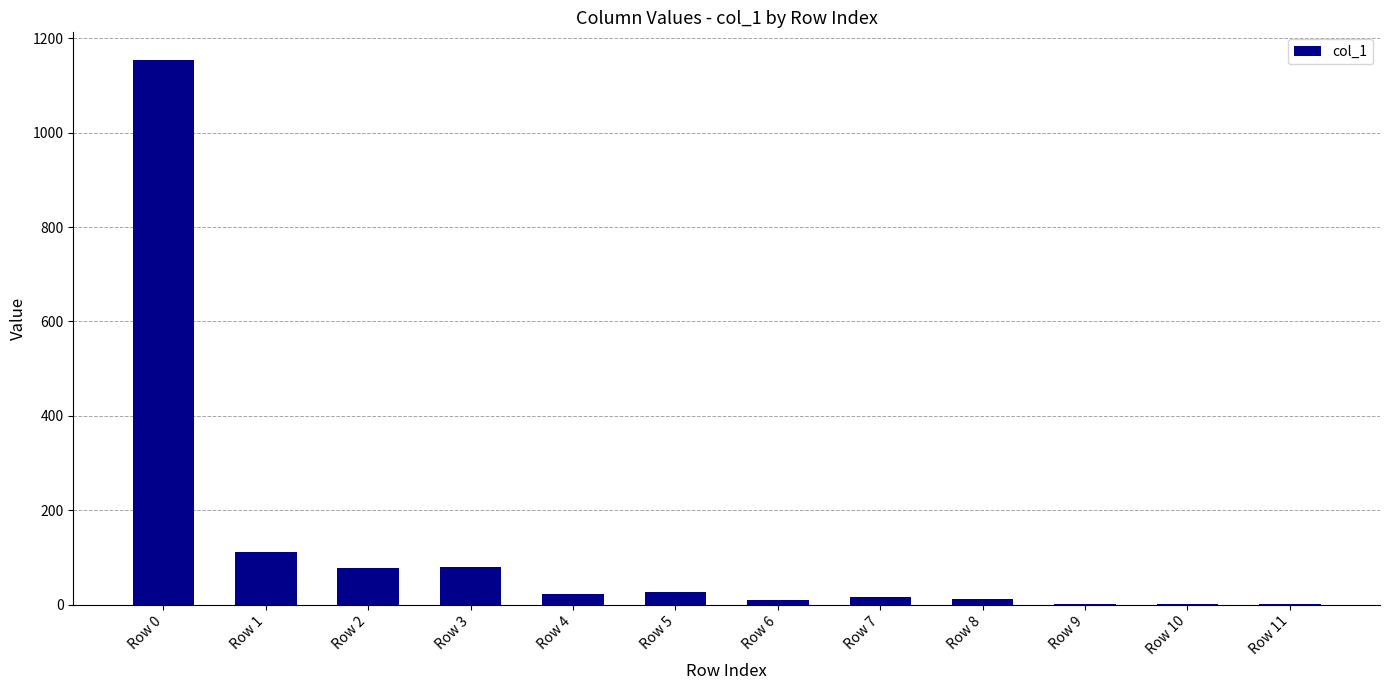

What is the greatest value displayed?

1155